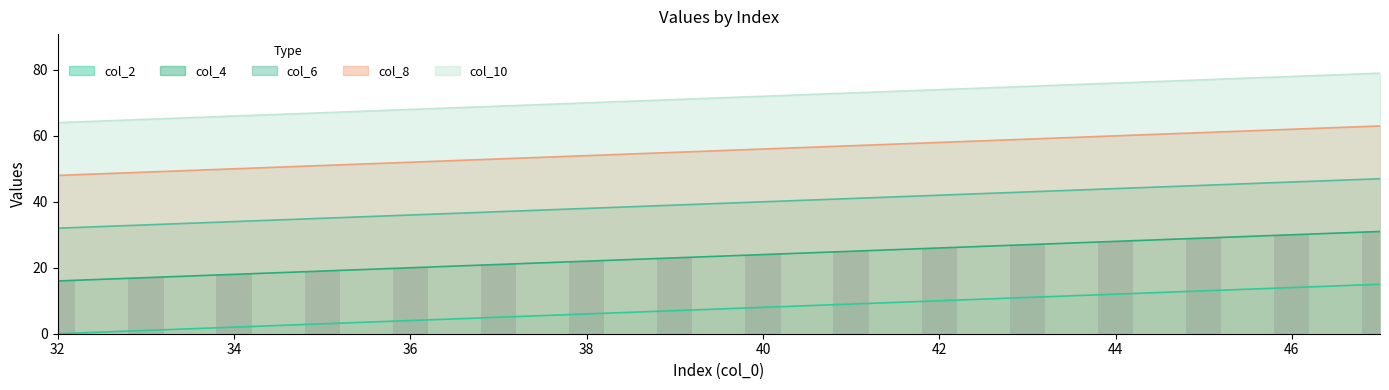

Reading right to left, what are all the values shown in this chart?

col_2: 47=15	46=14	45=13	44=12	43=11	42=10	41=9	40=8	39=7	38=6	37=5	36=4	35=3	34=2	33=1	32=0
col_4: 47=31	46=30	45=29	44=28	43=27	42=26	41=25	40=24	39=23	38=22	37=21	36=20	35=19	34=18	33=17	32=16
col_6: 47=47	46=46	45=45	44=44	43=43	42=42	41=41	40=40	39=39	38=38	37=37	36=36	35=35	34=34	33=33	32=32
col_8: 47=63	46=62	45=61	44=60	43=59	42=58	41=57	40=56	39=55	38=54	37=53	36=52	35=51	34=50	33=49	32=48
col_10: 47=79	46=78	45=77	44=76	43=75	42=74	41=73	40=72	39=71	38=70	37=69	36=68	35=67	34=66	33=65	32=64